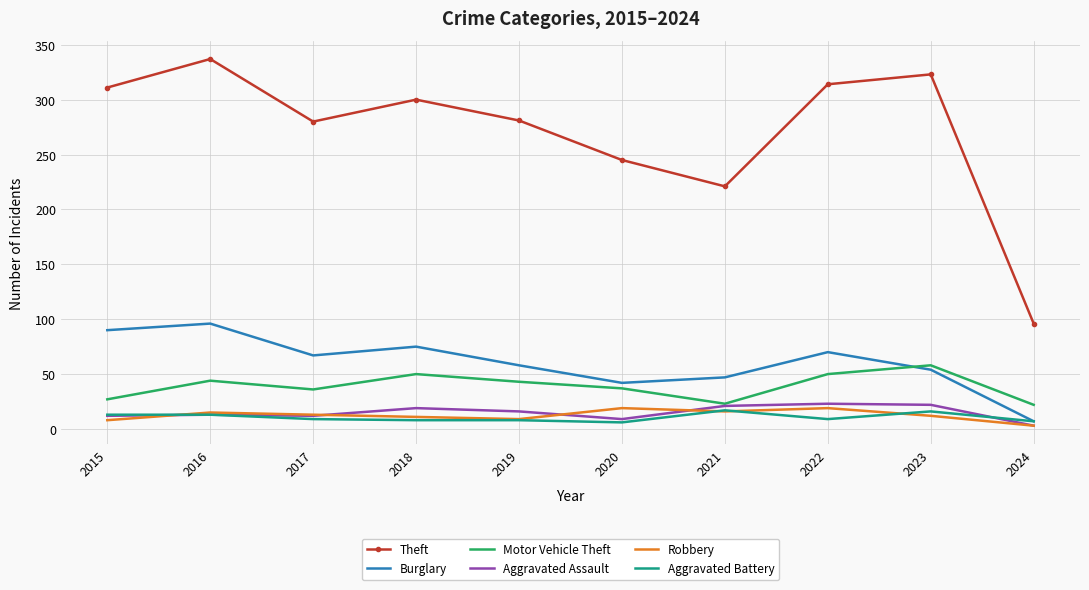

Which series has the widest spread of values?

Theft